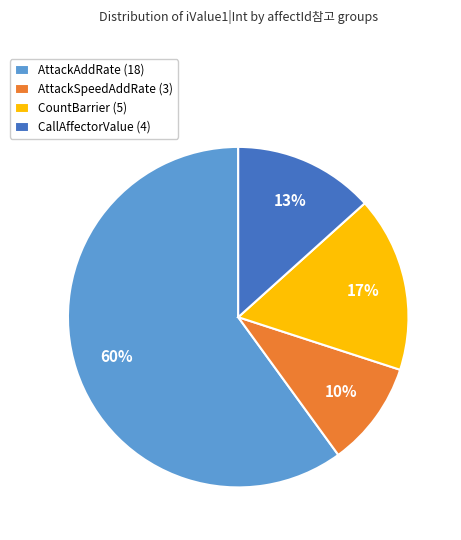

True or false: AttackSpeedAddRate (3) accounts for 2% of the total.

False